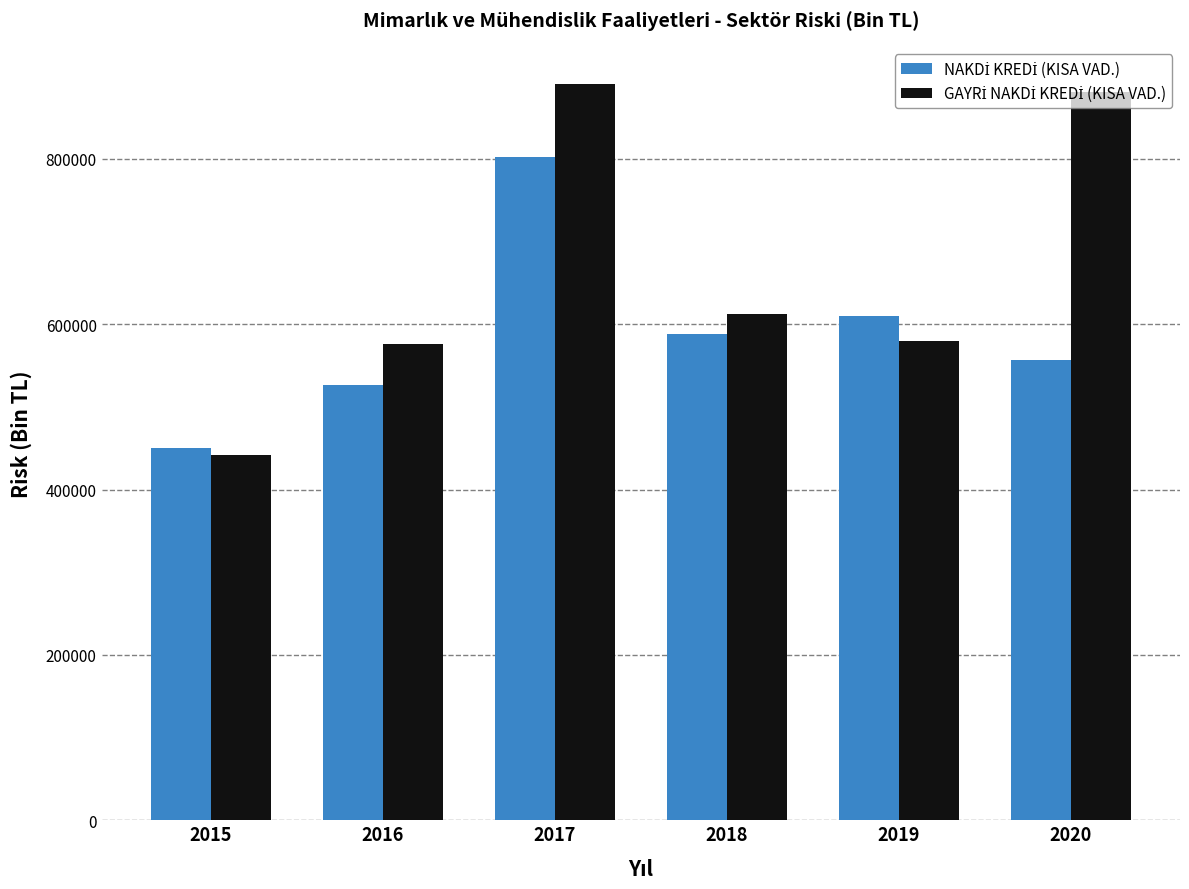

How many bars are there in each group?

2